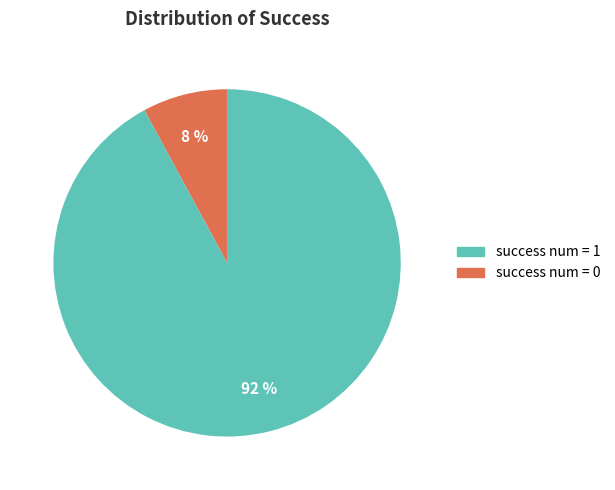

Is there a majority slice in this chart?

Yes